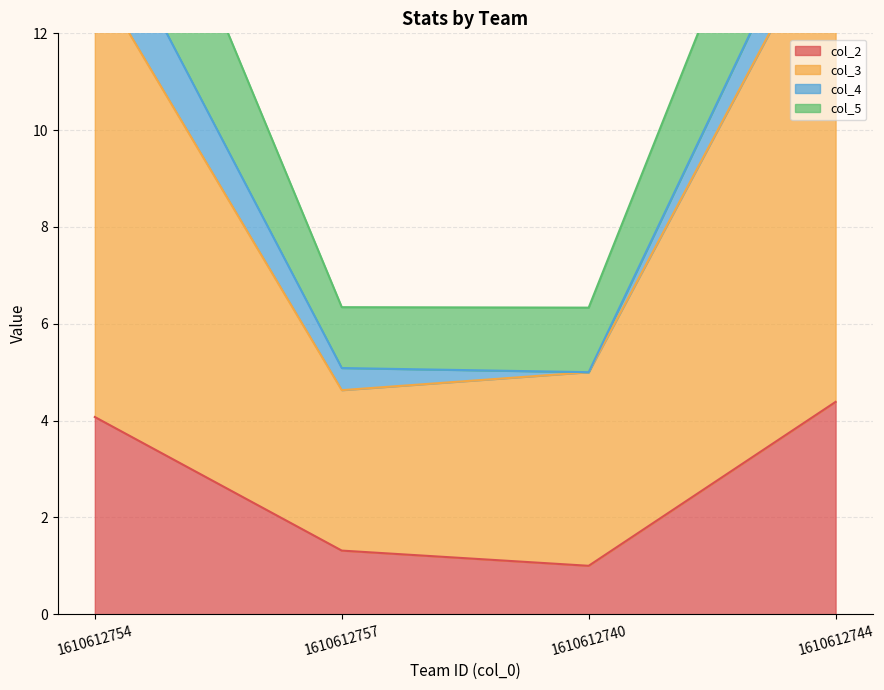

True or false: col_2 has more than 0 points higher than both neighbors.

False